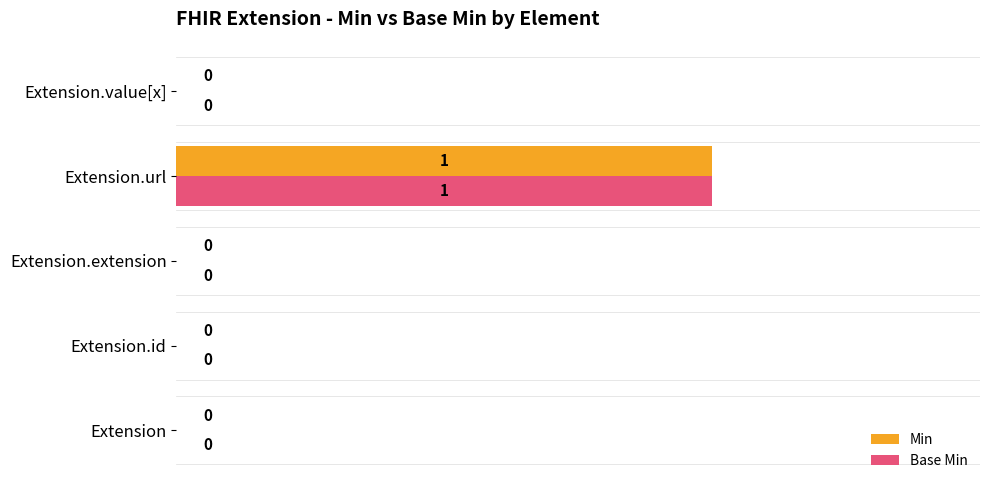

At which category does the chart reach its peak across all series?

Extension.url